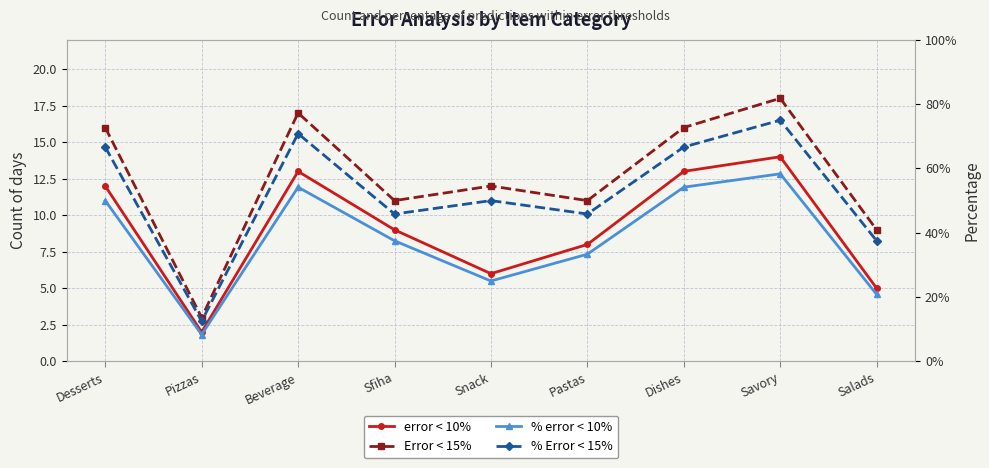

How many distinct data groups are displayed?

4